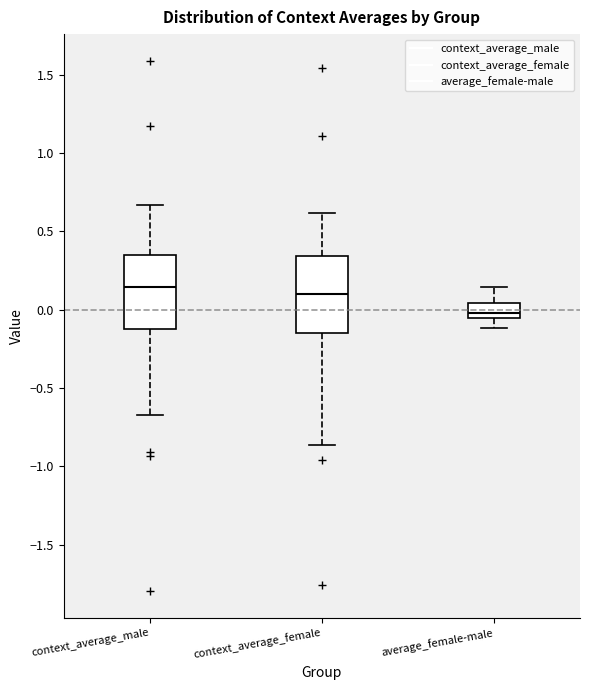

Where is the upper edge of the box for context_average_male on the y-axis? The values are not printed on the chart, so give them approximately, as read against the axis.

0.35